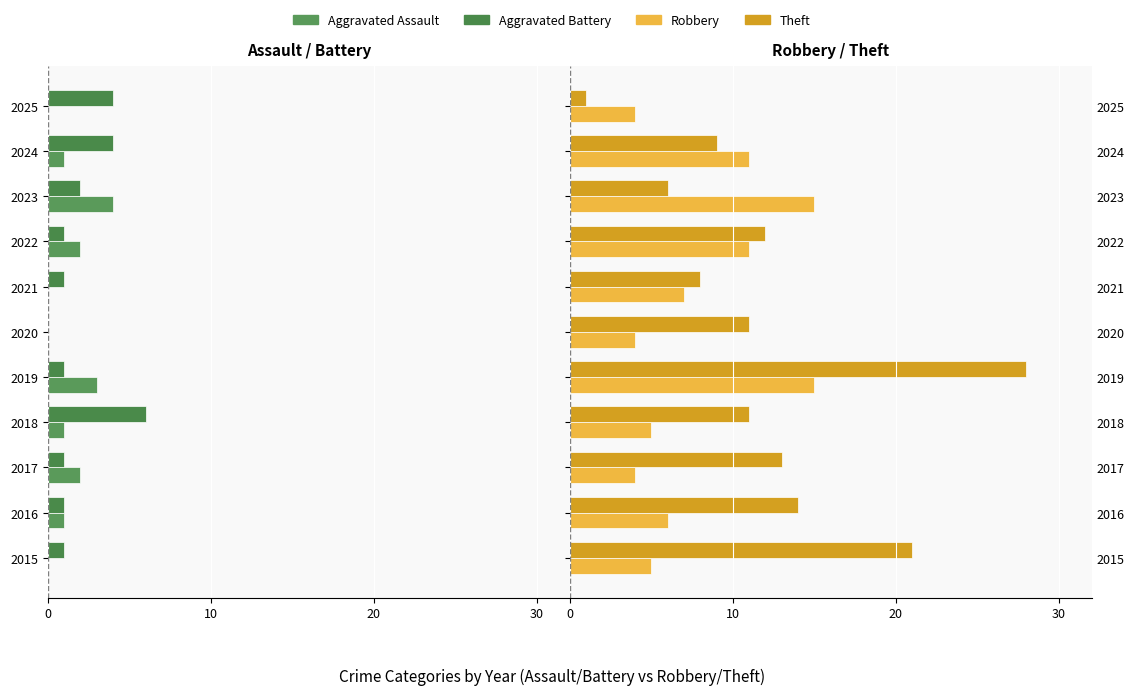

Which series changed the most between 2018 and 2020?

Aggravated Battery